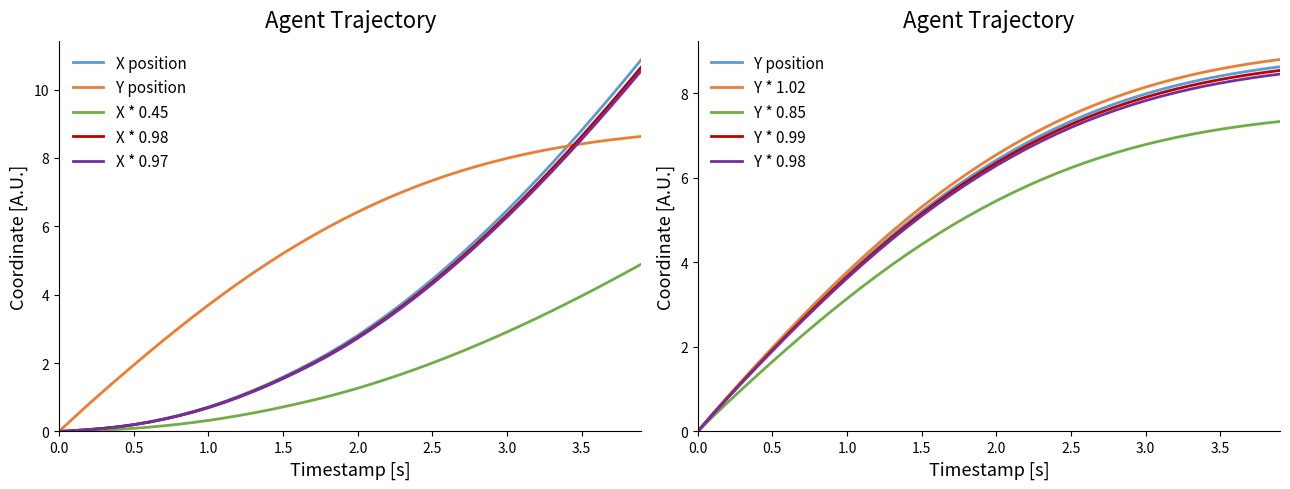

At how many categories does at least one series exceed 0?

39